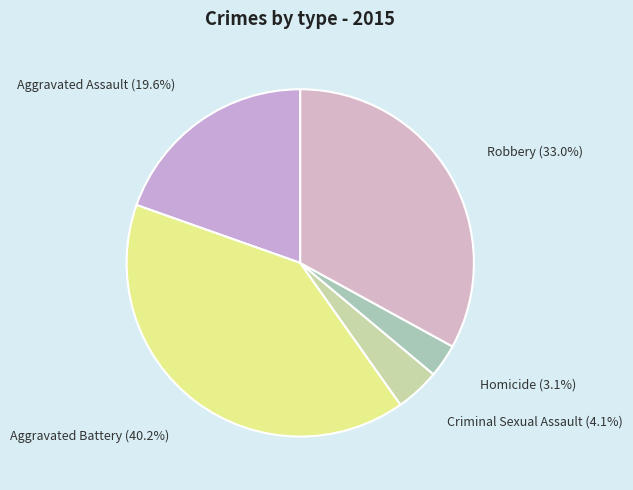

The Aggravated Battery slice represents 40% of the pie. True or false?

True